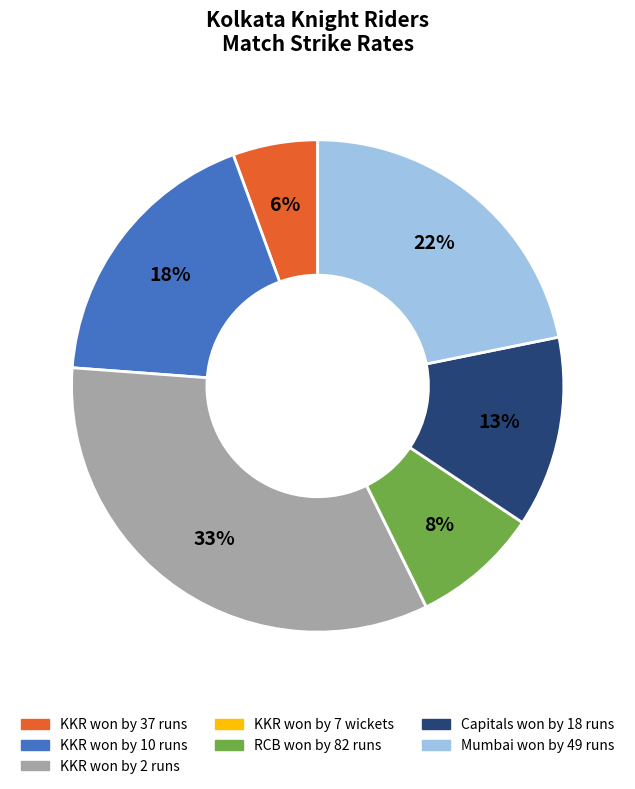

To the nearest percent, what is the average slice percentage?

14%